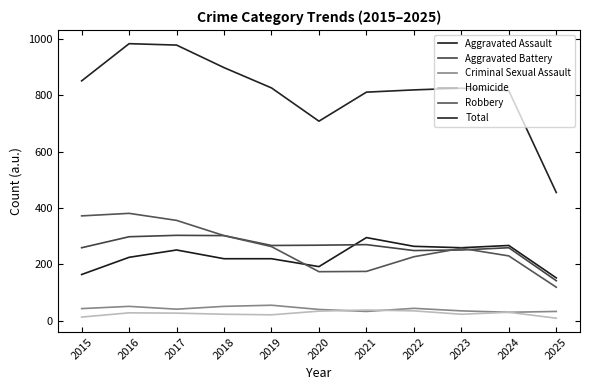

The Aggravated Assault series shows 135 at 2022. True or false?

False